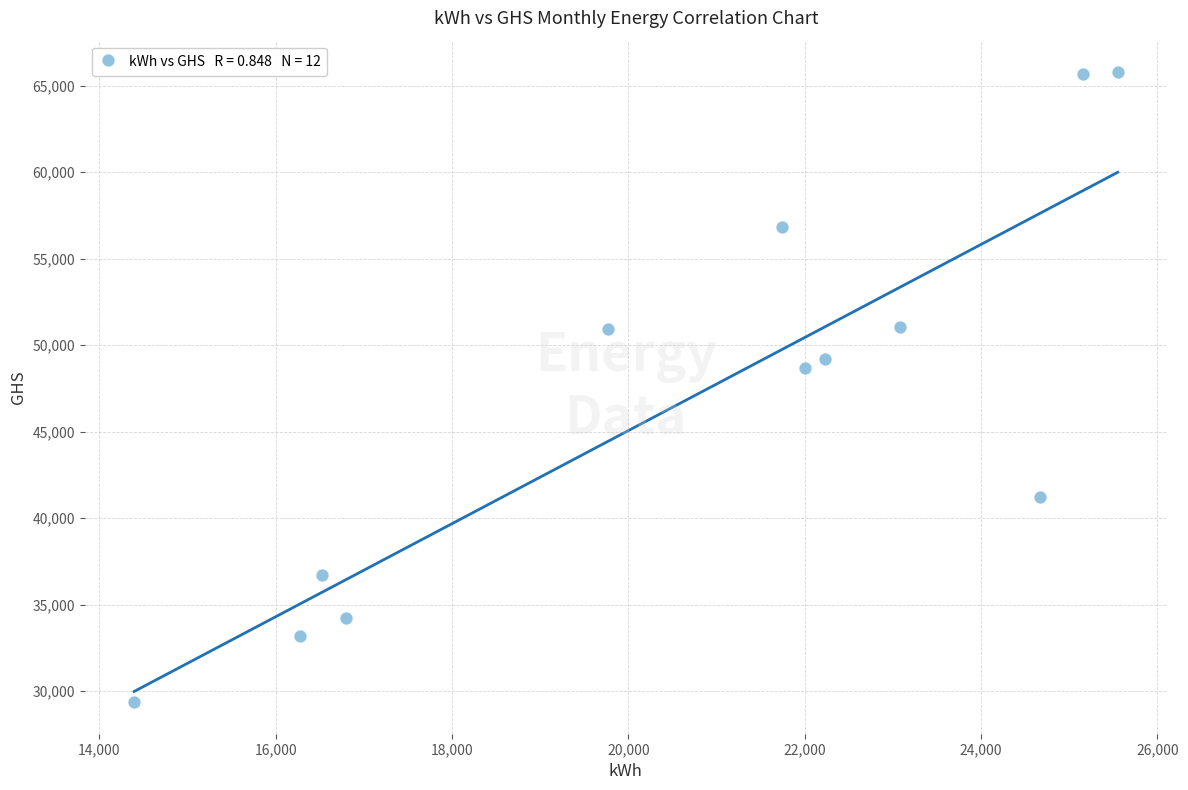

What is the range of Y values (max minus min)?

36414.5